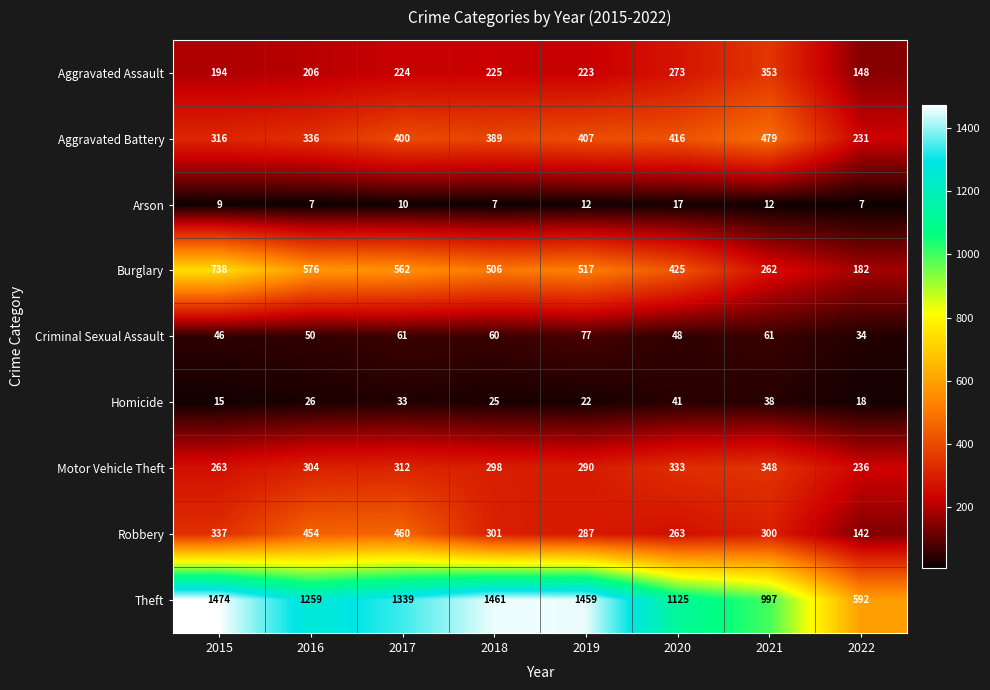

Which series has the largest range (max minus min)?

Theft